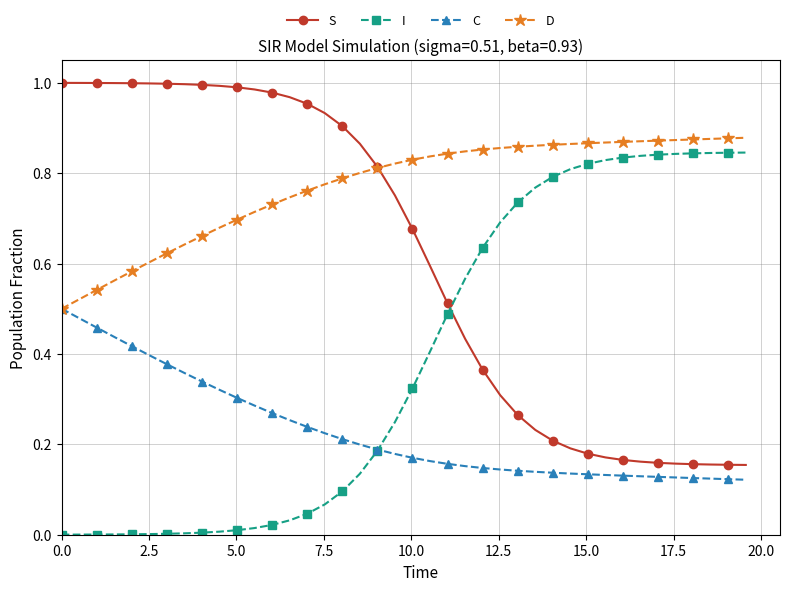

List the series in order of their overall mean, highest first.

D, S, I, C